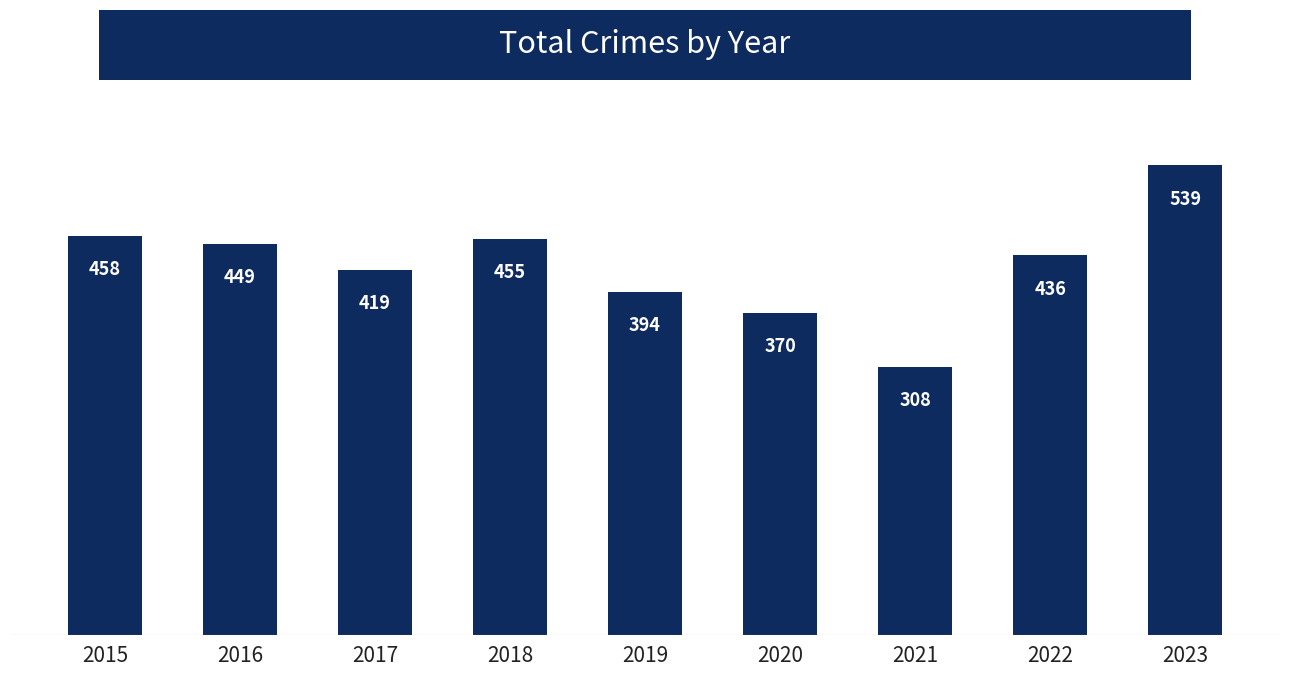

Between 2018 and 2022, which is larger?

2018